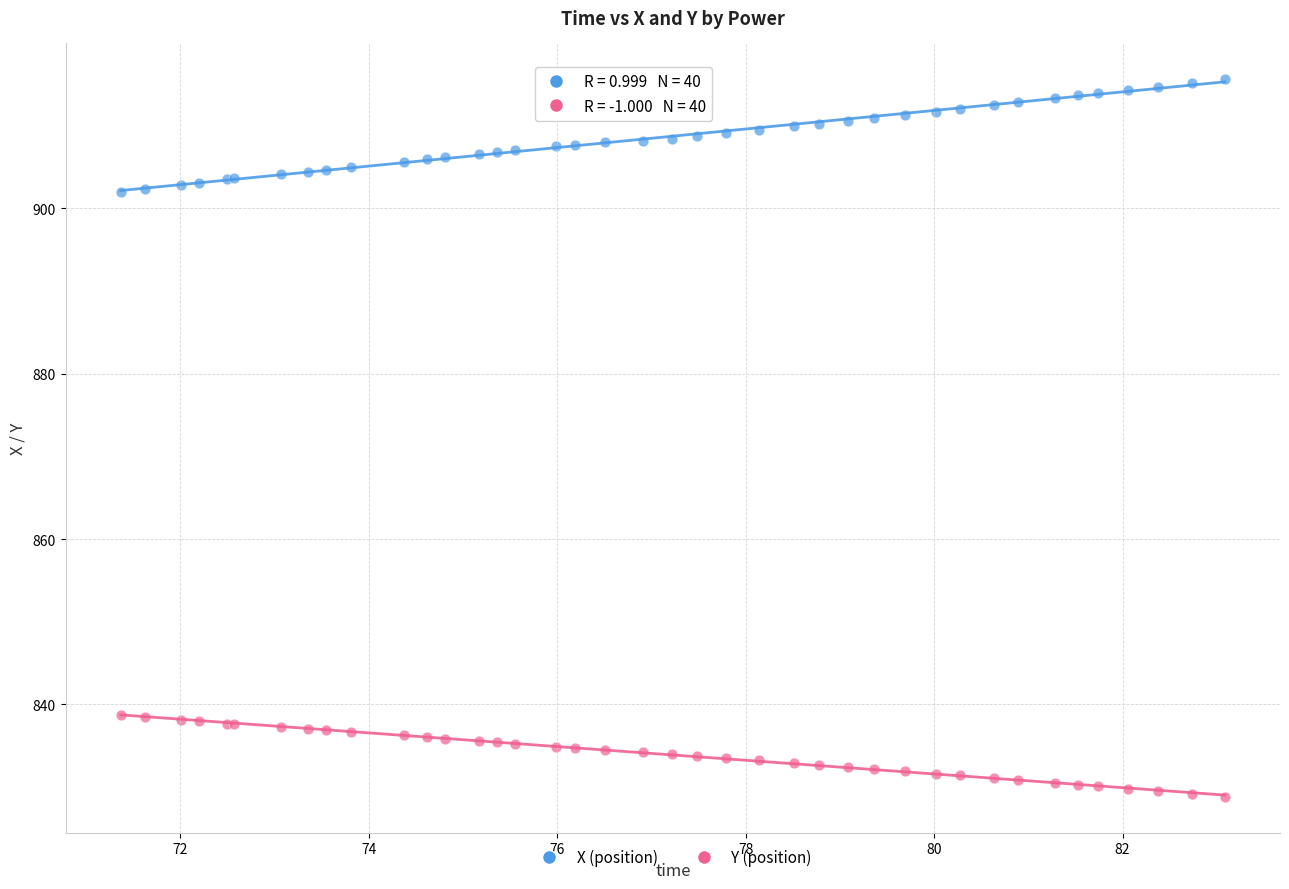

Which series reaches the maximum Y coordinate?

X (position)